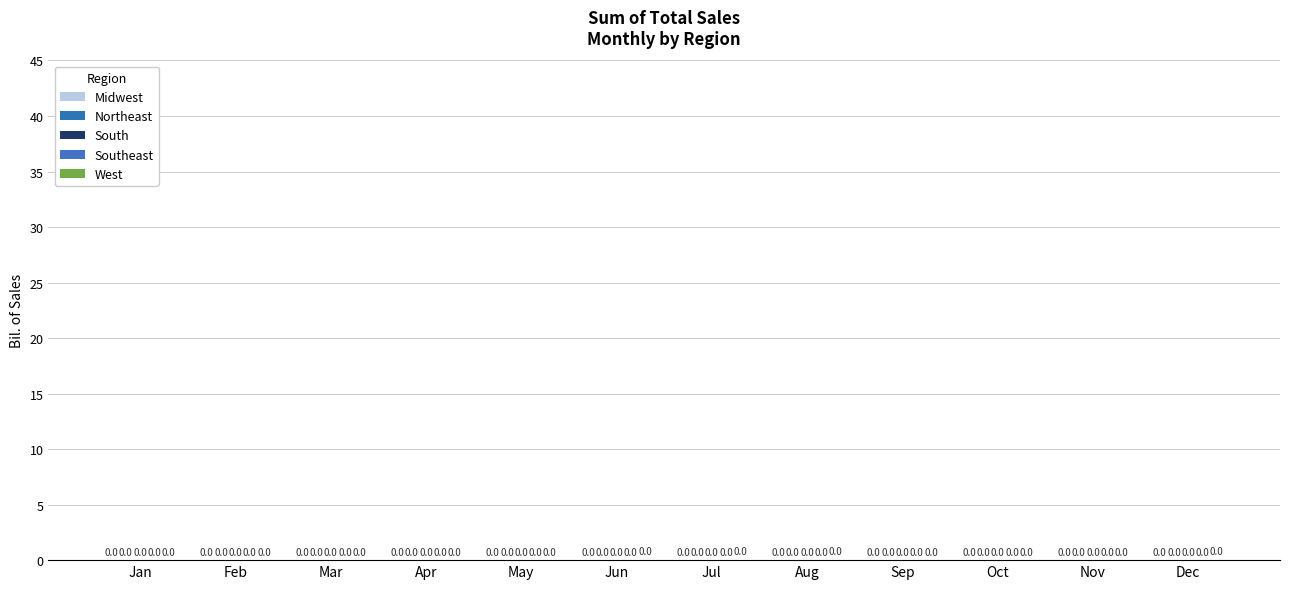

The Midwest series shows 0.0 at Sep. True or false?

False